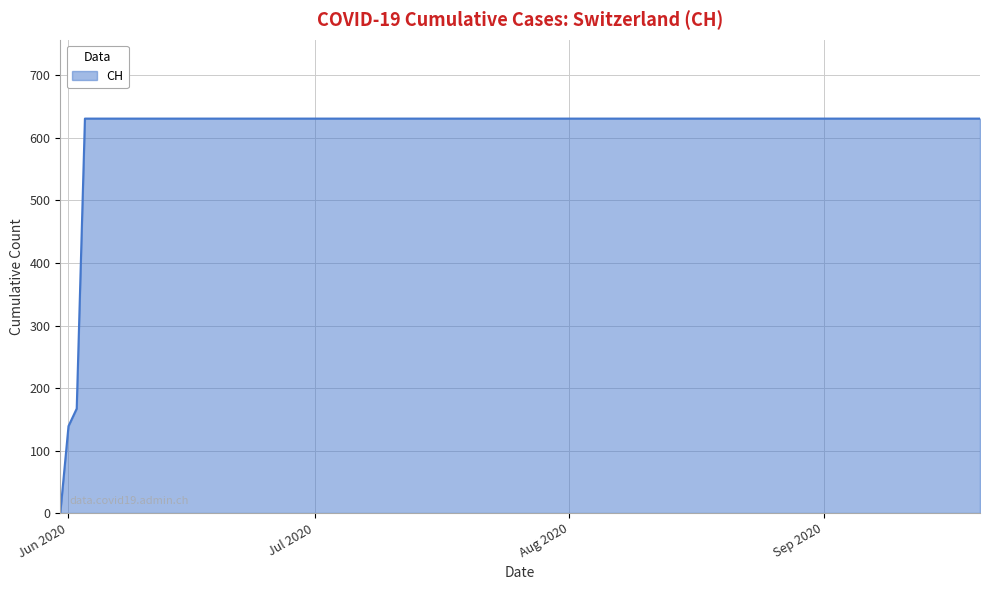

What is the greatest value displayed?

631